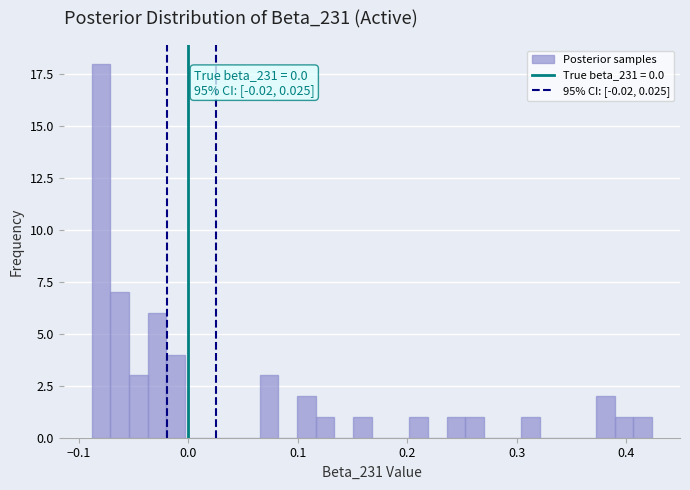

Around what value on the x-axis is the tallest bar? Give the approximate position of its centre, as read against the axis.

-0.08